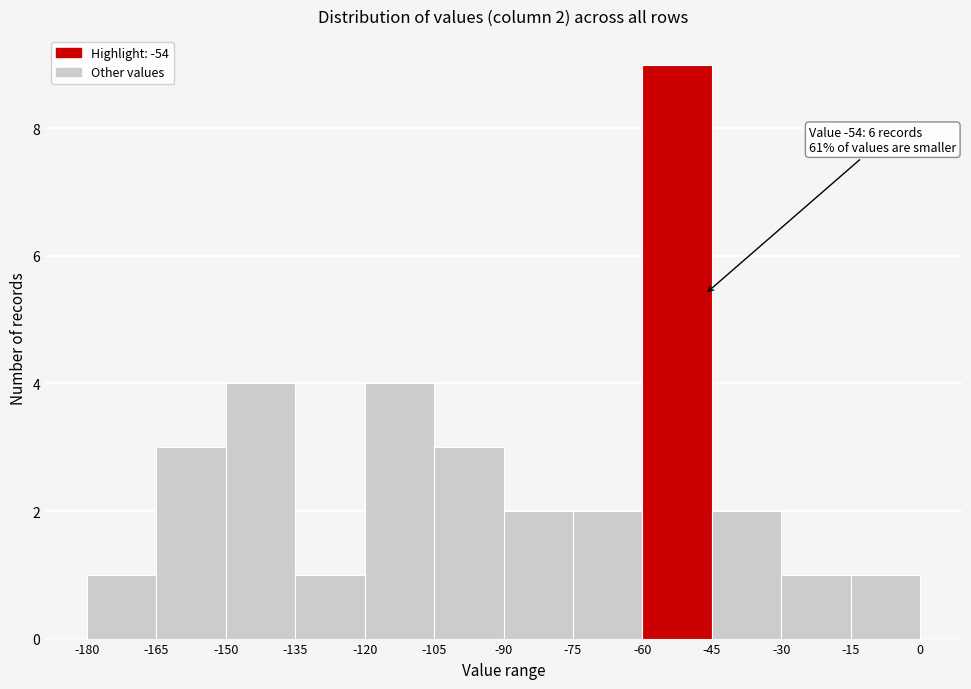

Over which range of the x-axis is the bar tallest?

-60 to -45